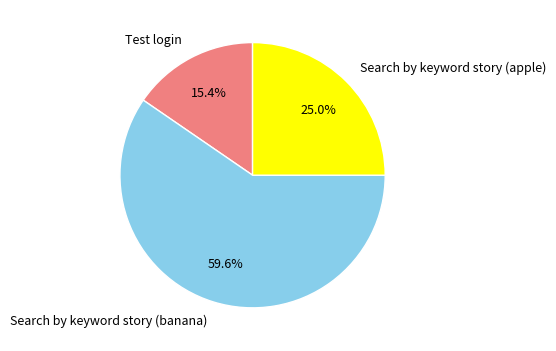

To the nearest percent, what is the average slice percentage?

33%